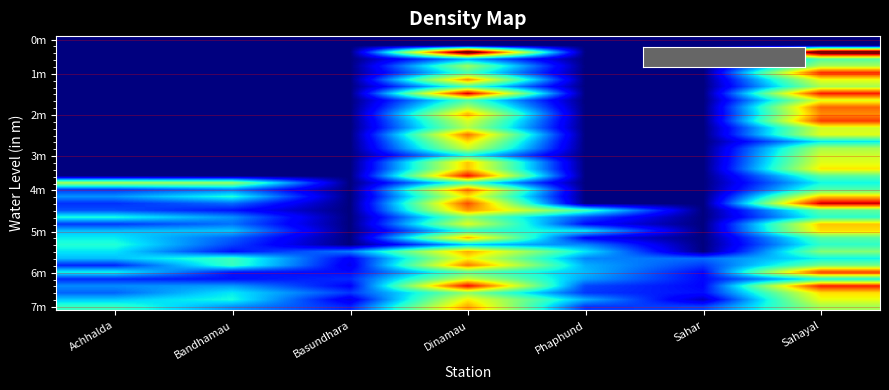

What is the total value across all series at Bandhamau?

37.3